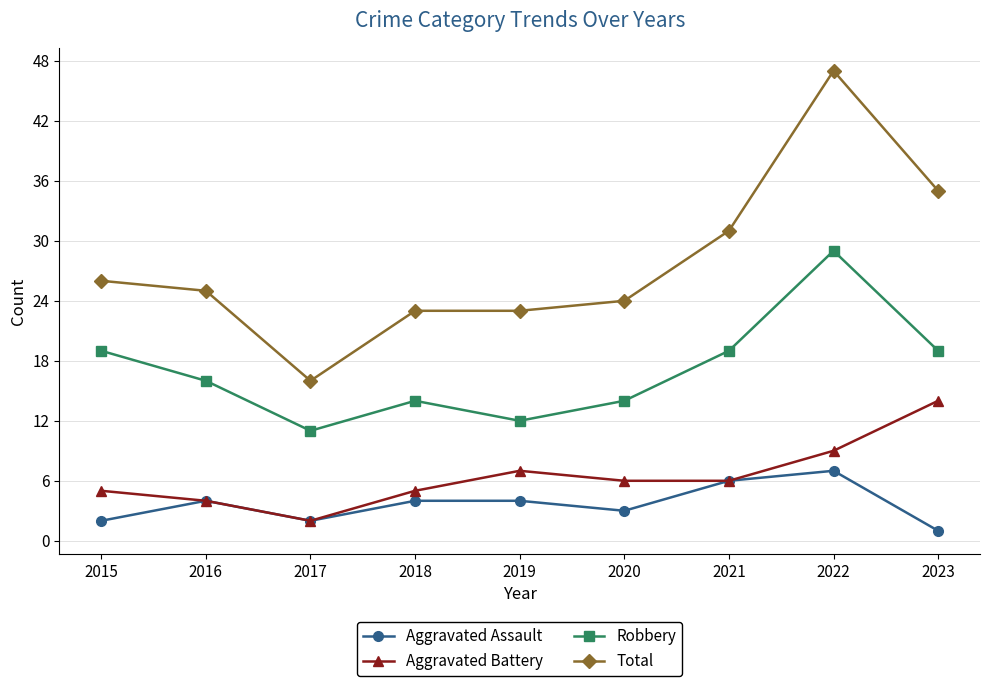

At which label does Aggravated Battery reach its peak?

2023